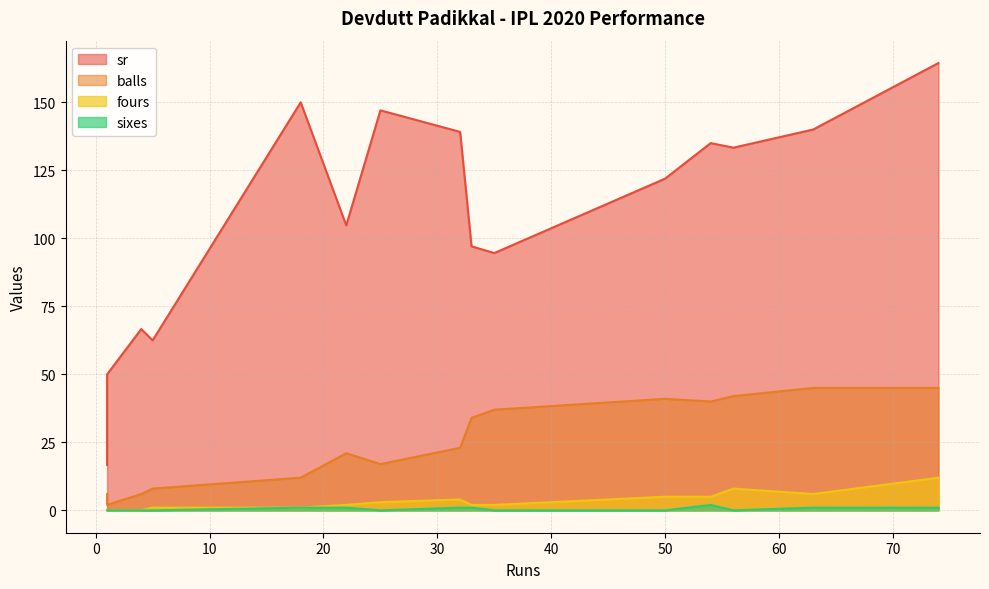

The value of sr at 1 is 86.7. True or false?

False